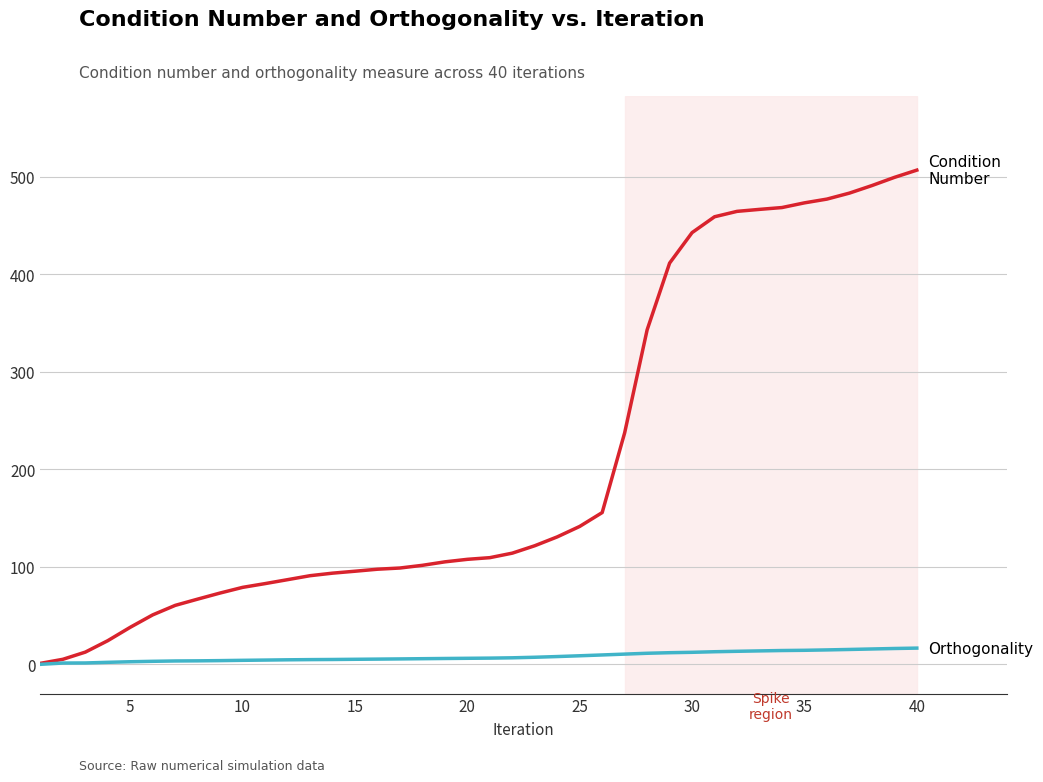

How many lines are shown in the chart?

2